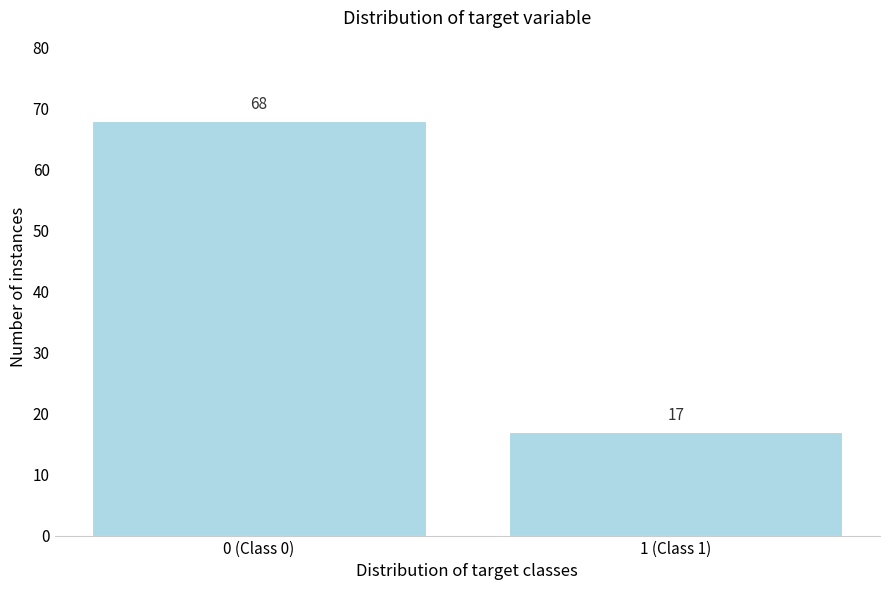

Reading left to right, list all the values displayed in this chart.

68	17